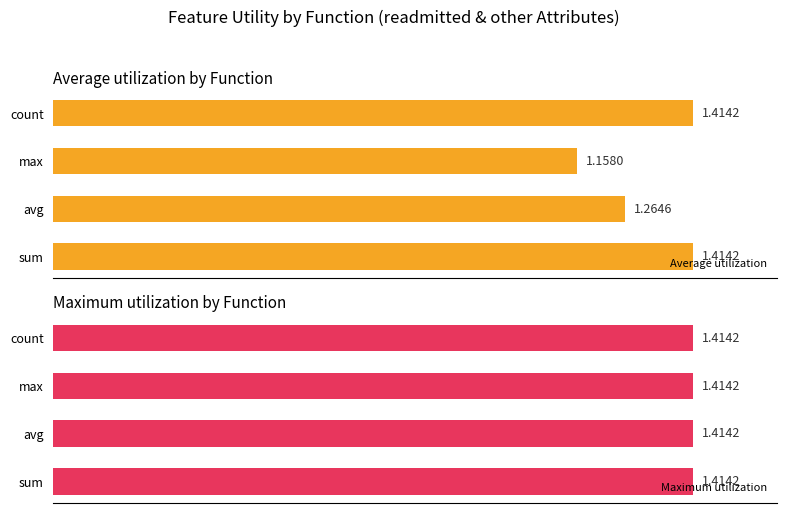

At which label is Average utilization closest to 1?

max